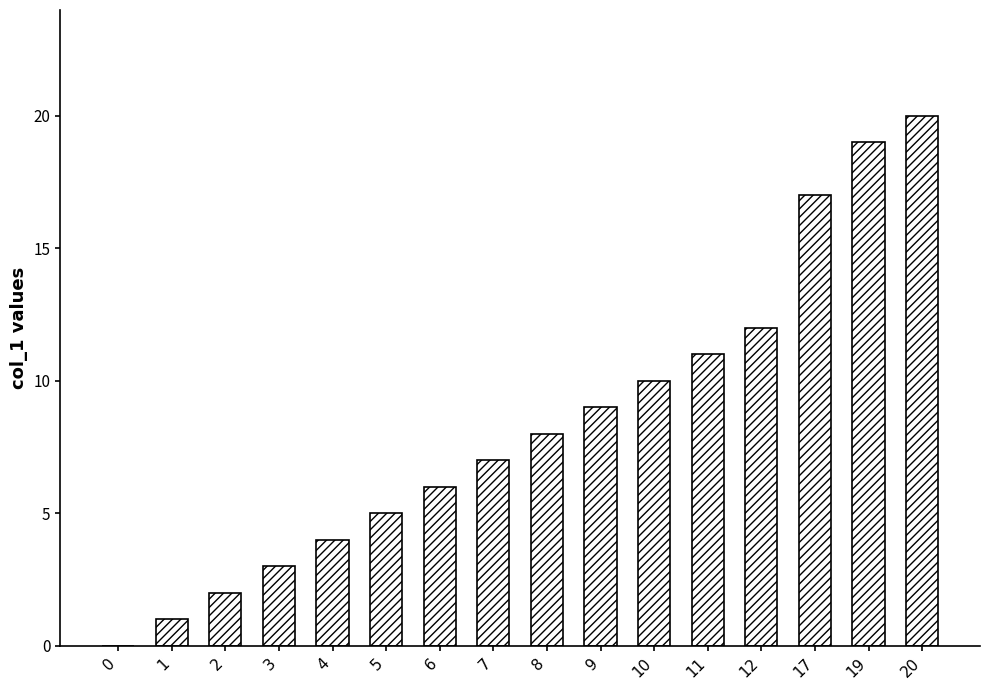

Which label corresponds to the largest value in the chart?

20